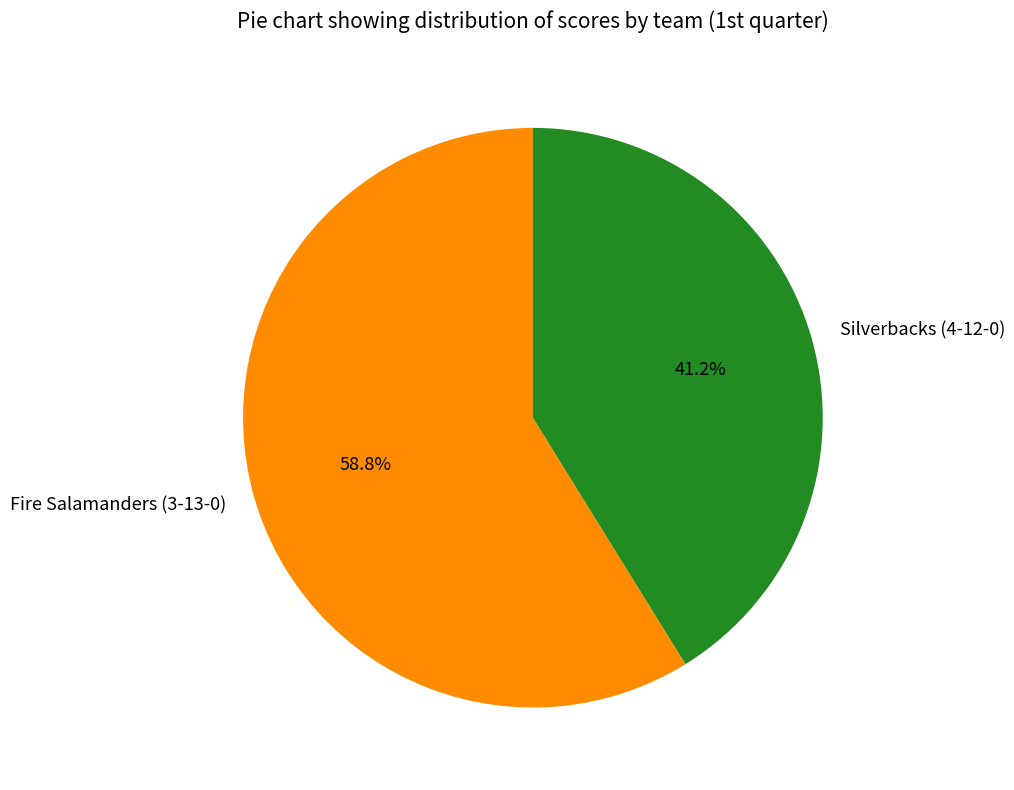

Which category accounts for the majority?

Fire Salamanders (3-13-0)